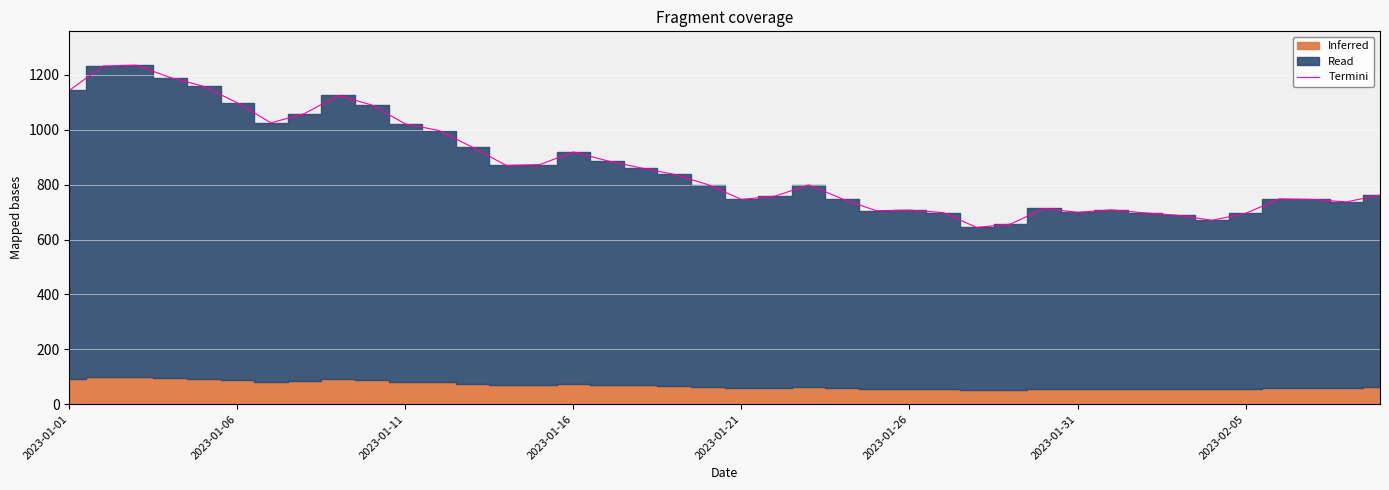

What is the sum of the values at 2023-01-01 and 19?

1943